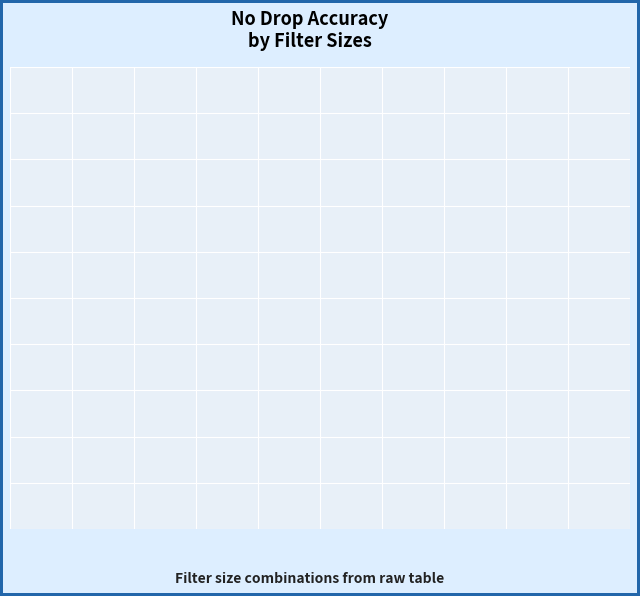

Is there any slice that represents more than half of the pie?

No